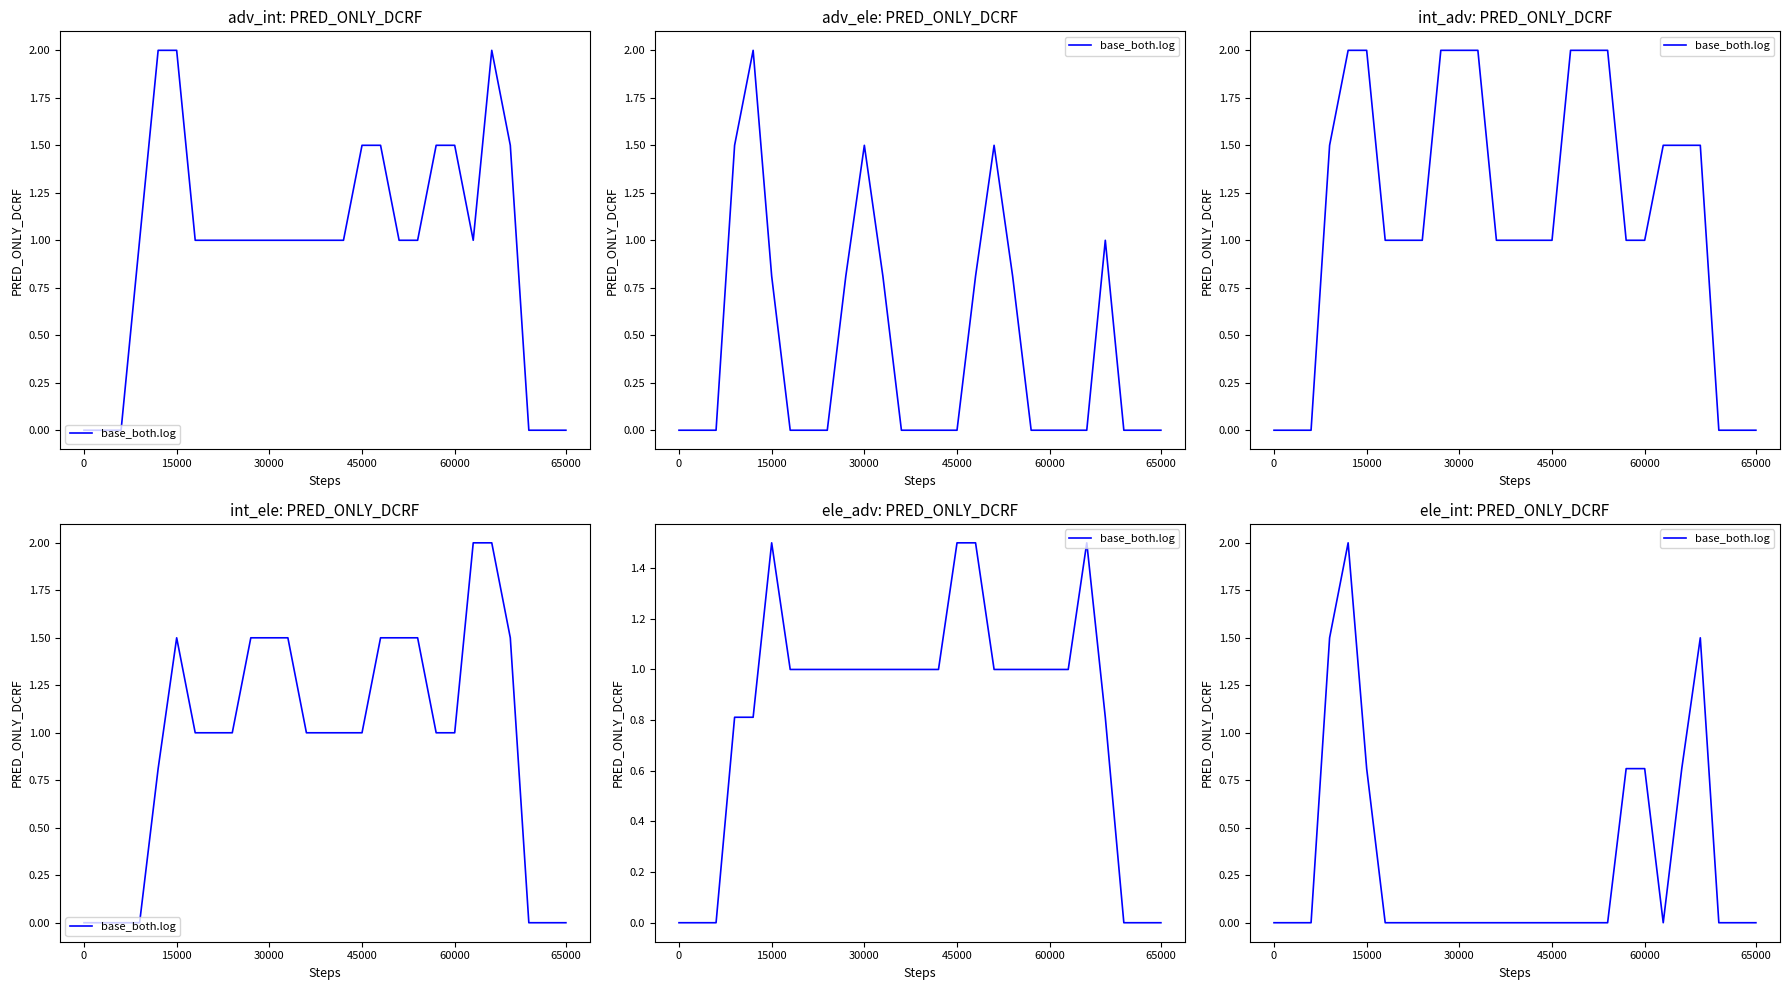

True or false: the data has more than 1 interior local peaks.

True